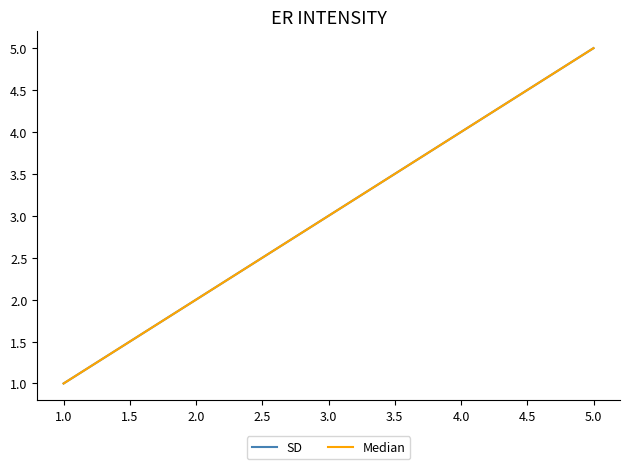

True or false: SD and Median cross at least once.

False